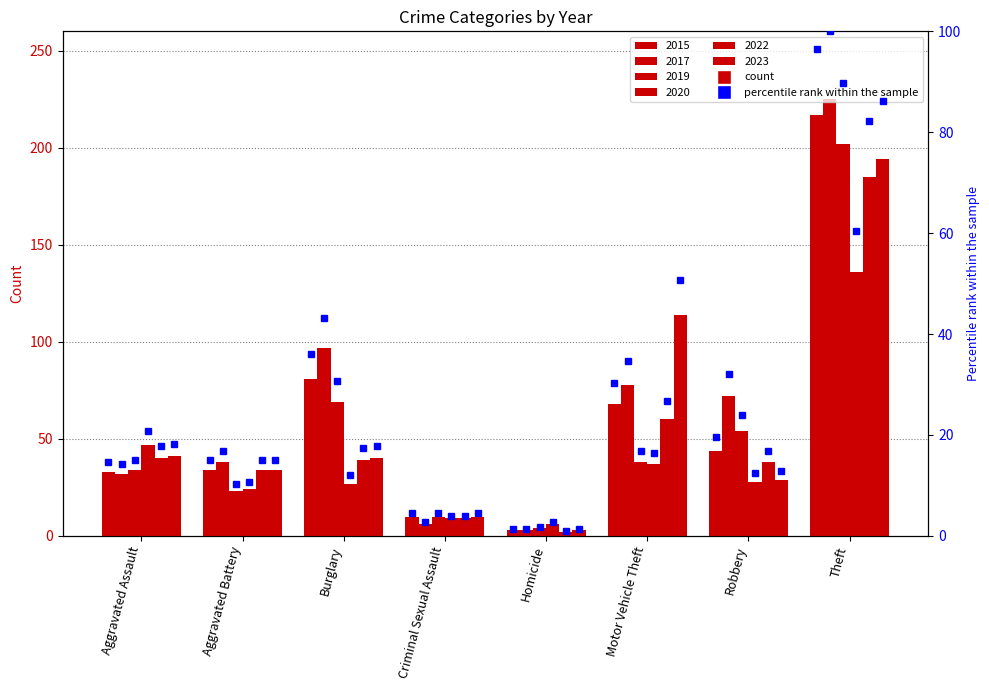

Is the value of 2017 at Robbery greater than the value of 2015 at Homicide?

Yes